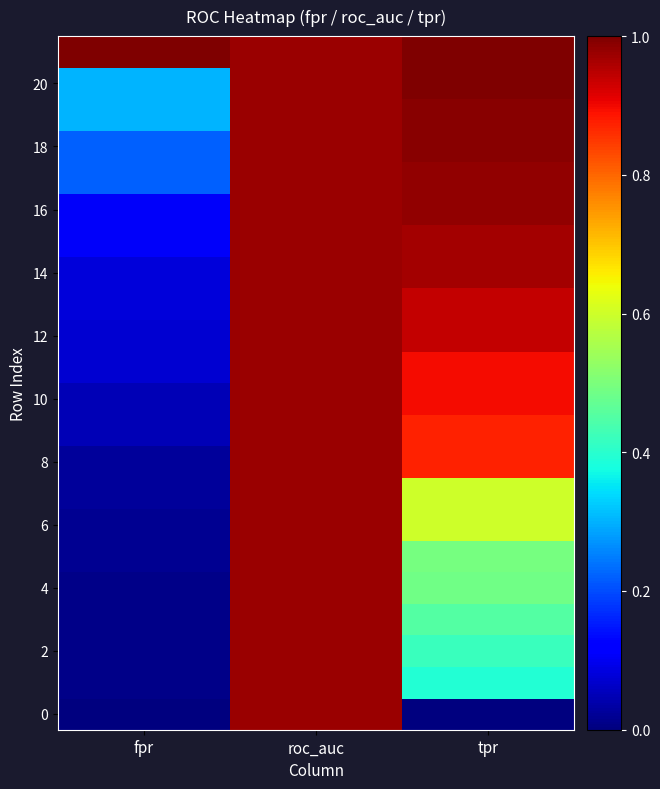

At which category is the sum across all series the highest?

roc_auc